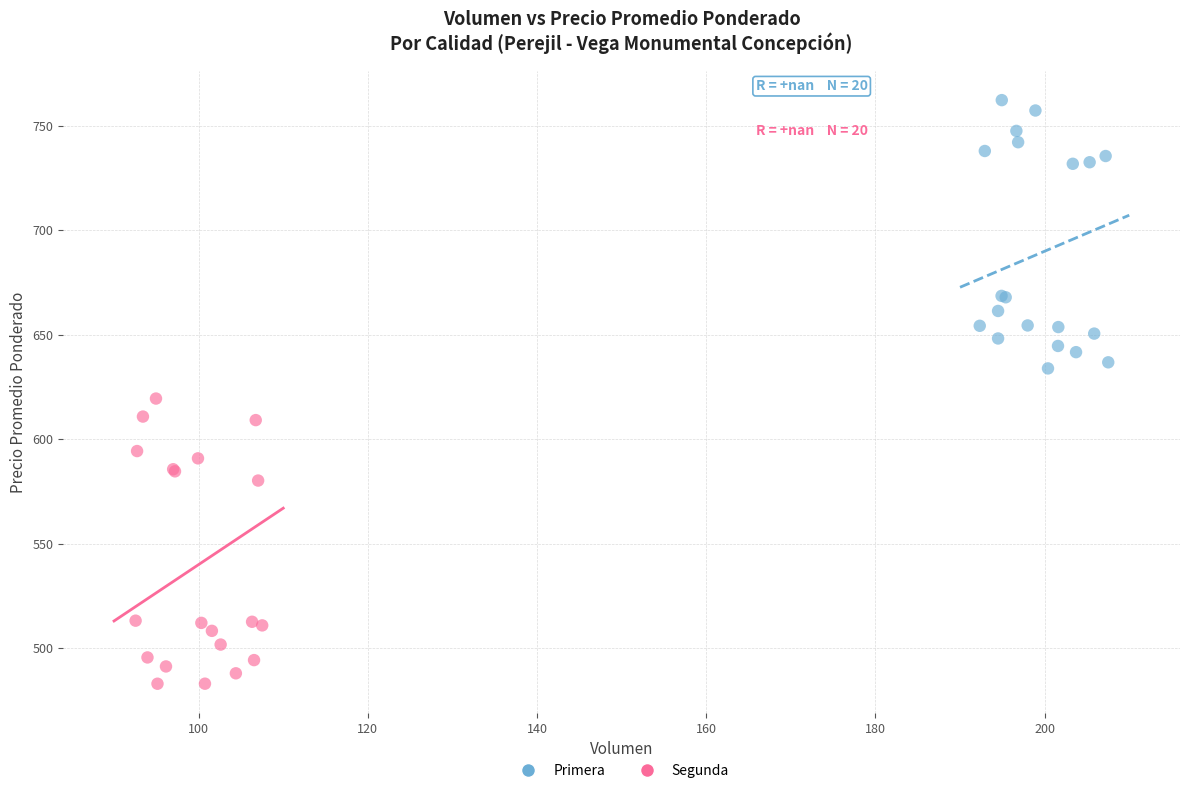

Which series reaches the maximum Y coordinate?

Primera